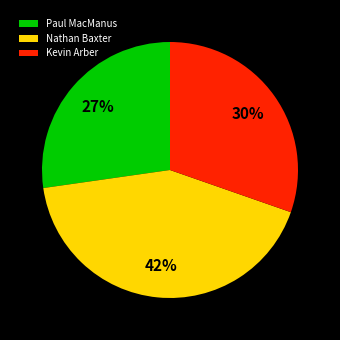

What is the ratio of the value at Nathan Baxter to the value at Kevin Arber?

1.4